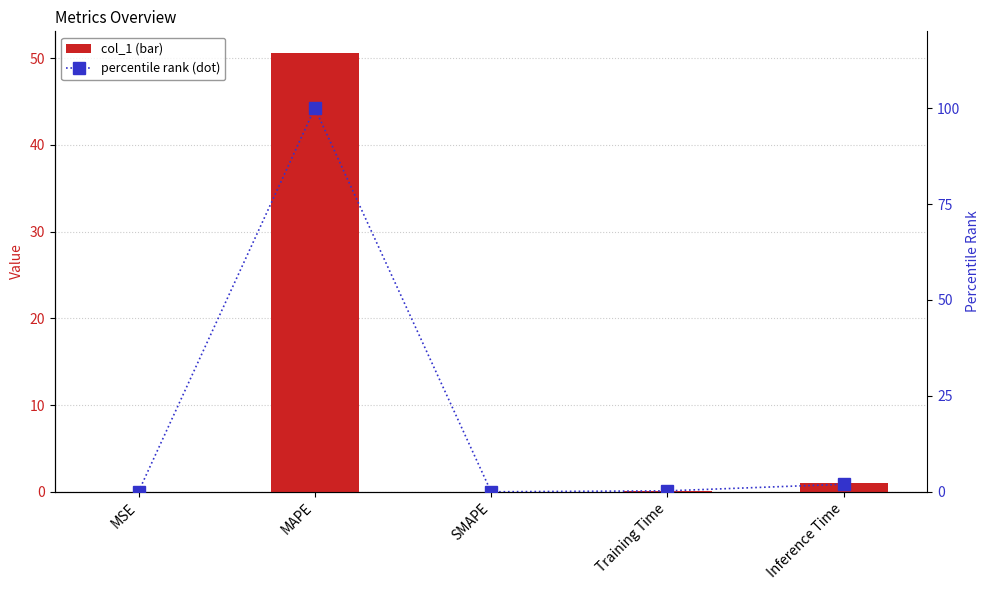

True or false: percentile rank has a value of 100.0 at MAPE.

True